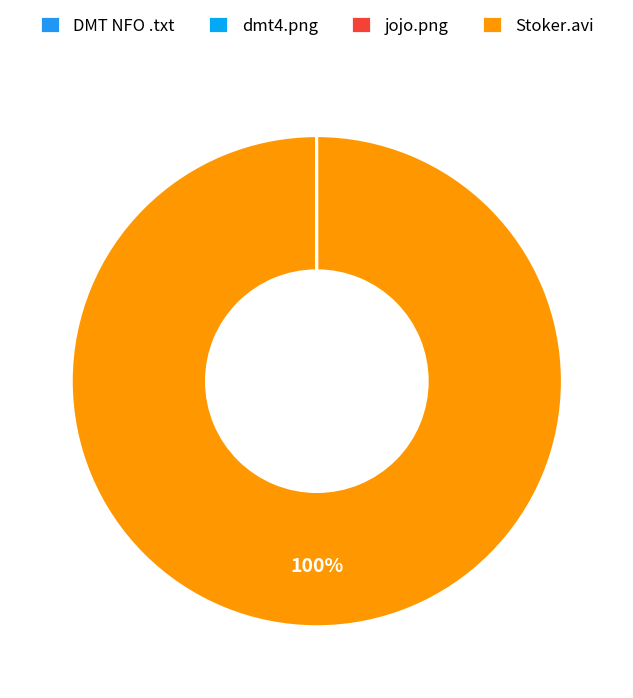

Is it true that jojo.png is 0% of the pie?

True